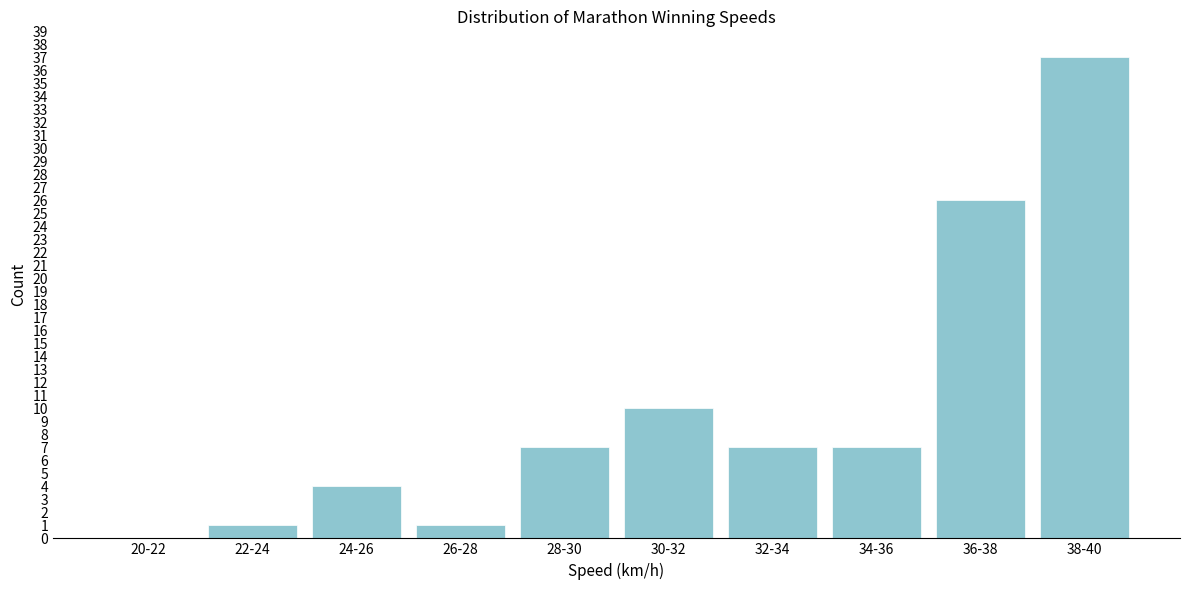

Reading left to right, what are all the values shown in this chart?

20-22=0	22-24=1	24-26=4	26-28=1	28-30=7	30-32=10	32-34=7	34-36=7	36-38=26	38-40=37